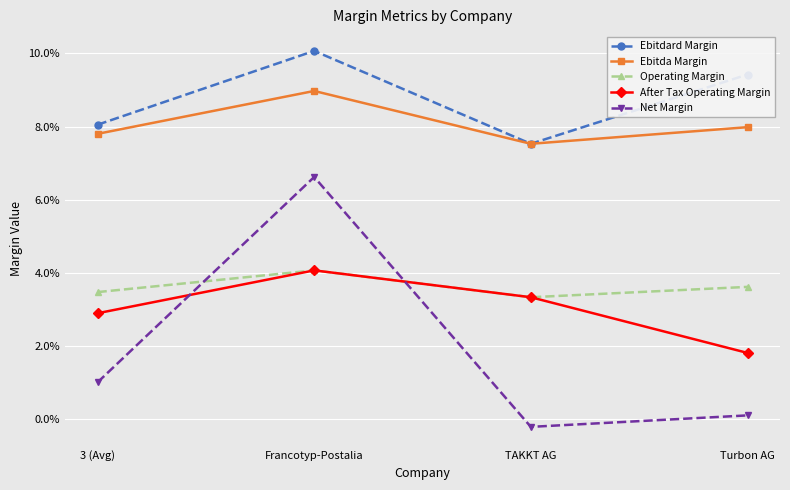

True or false: Ebitda Margin and Ebitdard Margin intersect in this chart.

False